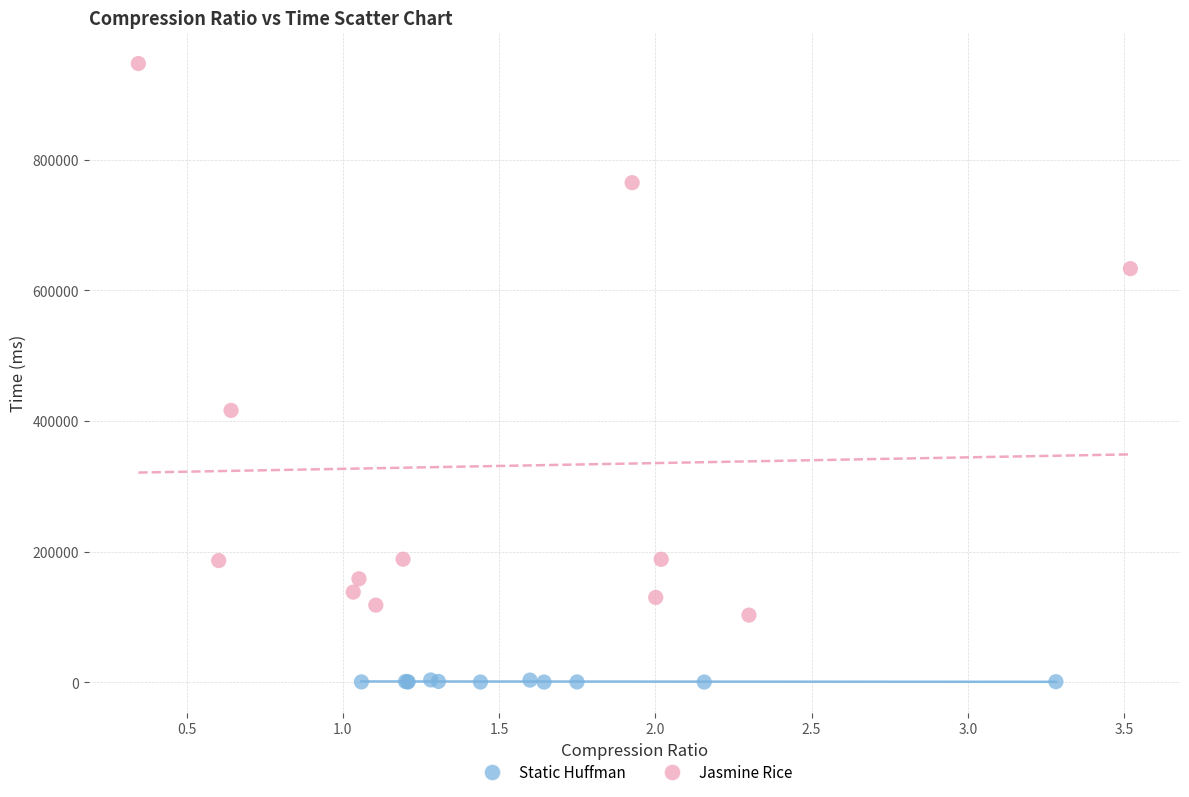

Which series reaches the maximum Y coordinate?

Jasmine Rice